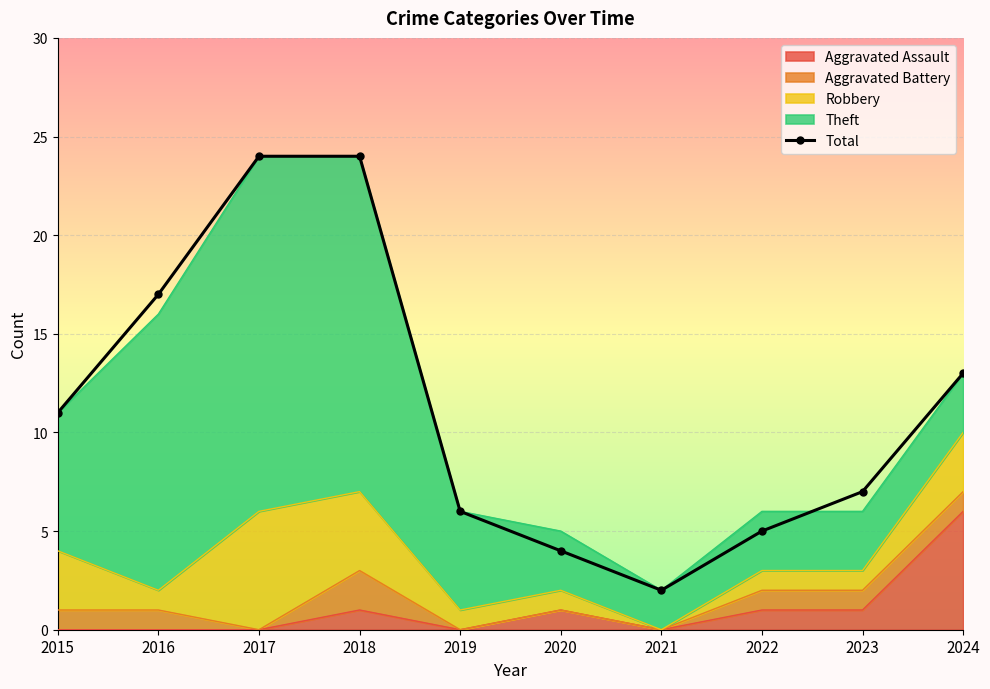

At which category does the data reach its first local valley?

2021